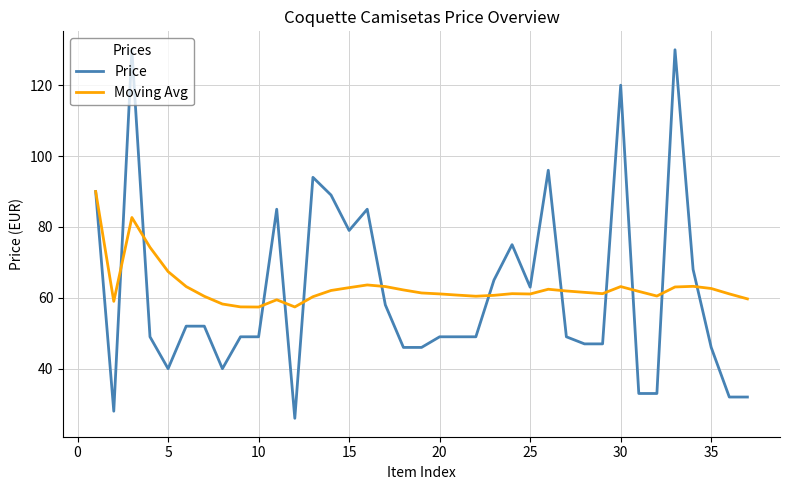

Which series has the widest spread of values?

Price